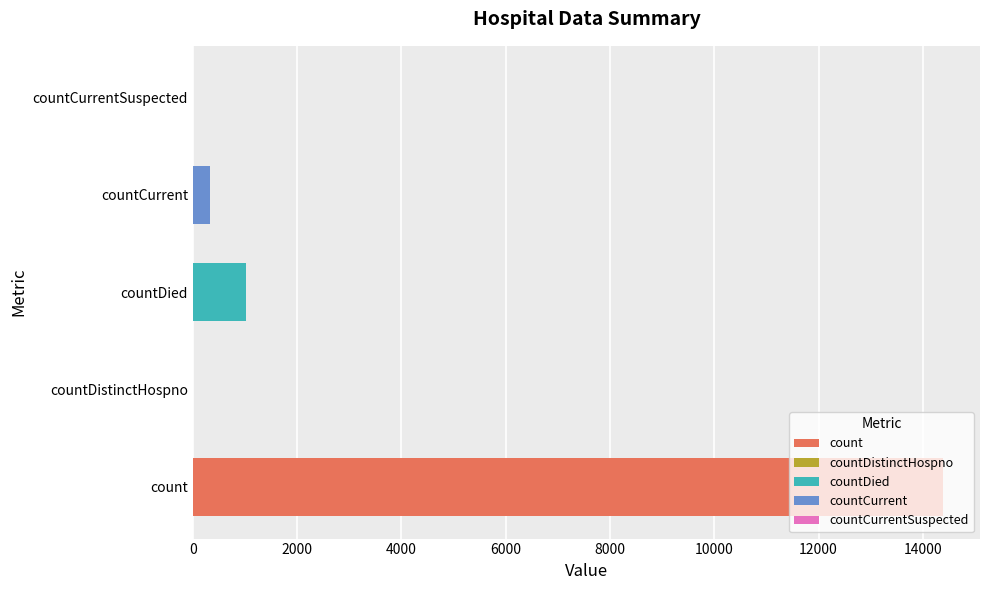

What is the sum of the values at countCurrentSuspected and countDied?

1025